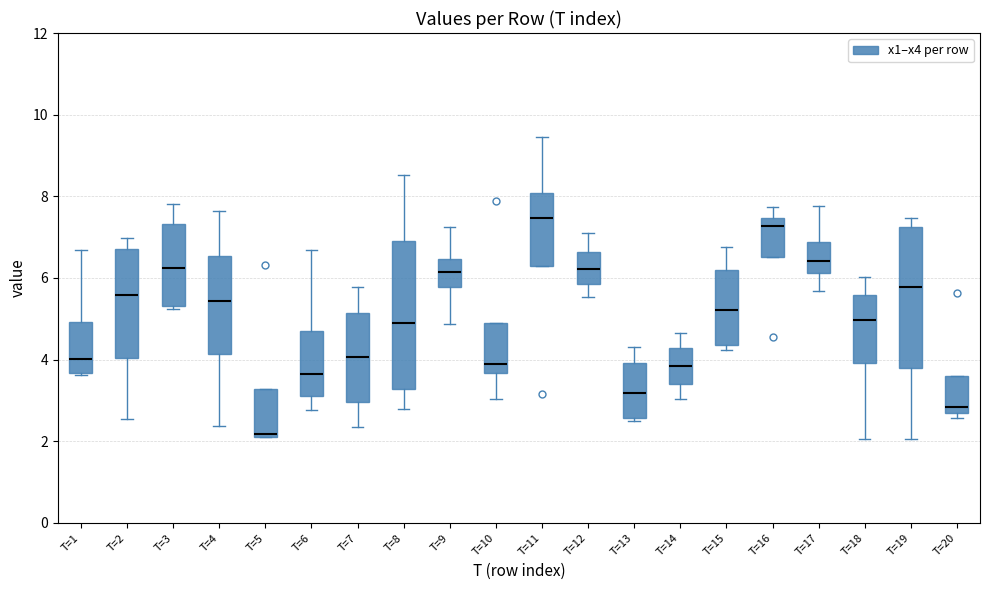

Reading left to right, read every box against the y-axis: the position of its median line, the range the box covers, and the ends of its whiskers. The values are not printed on the chart, so give them approximately, as read against the axis.

T=1: median 4.0, box 3.6 to 5.0, whiskers 3.6 to 6.6
T=2: median 5.6, box 4.0 to 6.8, whiskers 2.6 to 7.0
T=3: median 6.2, box 5.4 to 7.4, whiskers 5.2 to 7.8
T=4: median 5.4, box 4.2 to 6.6, whiskers 2.4 to 7.6
T=5: median 2.2 (just above the box's lower edge), box 2.2 to 3.2, whiskers 2.0 to 3.2
T=6: median 3.6, box 3.2 to 4.8, whiskers 2.8 to 6.6
T=7: median 4.0, box 3.0 to 5.2, whiskers 2.4 to 5.8
T=8: median 5.0, box 3.2 to 7.0, whiskers 2.8 to 8.6
T=9: median 6.2, box 5.8 to 6.4, whiskers 4.8 to 7.2
T=10: median 3.8, box 3.6 to 4.8, whiskers 3.0 to 4.8
T=11: median 7.4, box 6.2 to 8.0, whiskers 6.2 to 9.4
T=12: median 6.2, box 5.8 to 6.6, whiskers 5.6 to 7.2
T=13: median 3.2, box 2.6 to 4.0, whiskers 2.6 (just below the box's lower edge) to 4.4
T=14: median 3.8, box 3.4 to 4.2, whiskers 3.0 to 4.6
T=15: median 5.2, box 4.4 to 6.2, whiskers 4.2 to 6.8
T=16: median 7.2, box 6.6 to 7.4, whiskers 6.6 to 7.8
T=17: median 6.4, box 6.2 to 6.8, whiskers 5.6 to 7.8
T=18: median 5.0, box 4.0 to 5.6, whiskers 2.0 to 6.0
T=19: median 5.8, box 3.8 to 7.2, whiskers 2.0 to 7.4
T=20: median 2.8, box 2.6 to 3.6, whiskers 2.6 (just below the box's lower edge) to 3.6